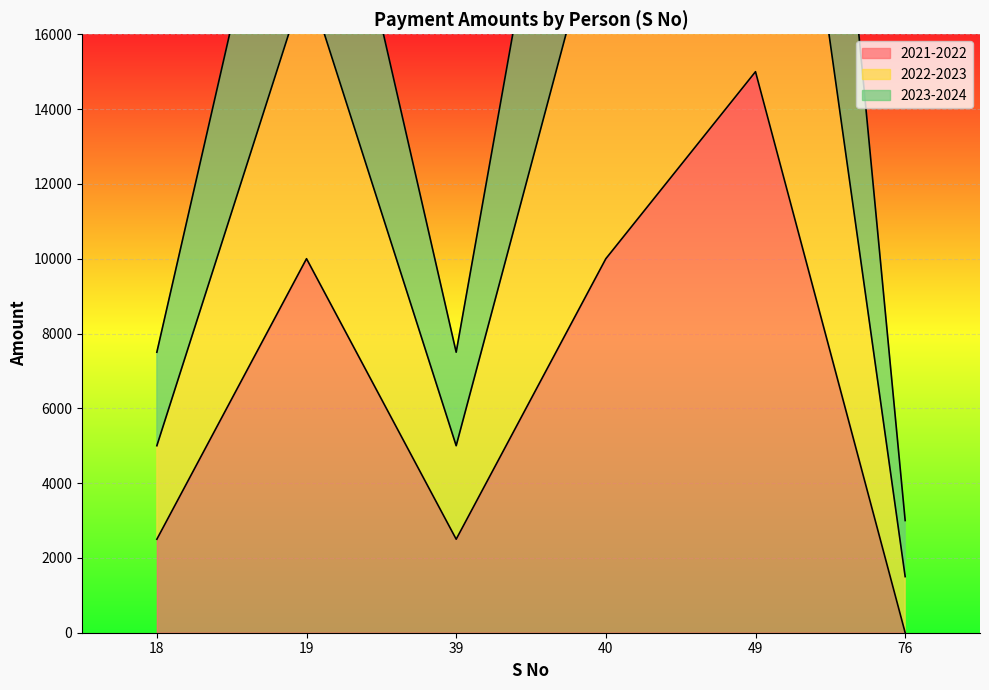

What is the maximum value for 2021-2022?

15000